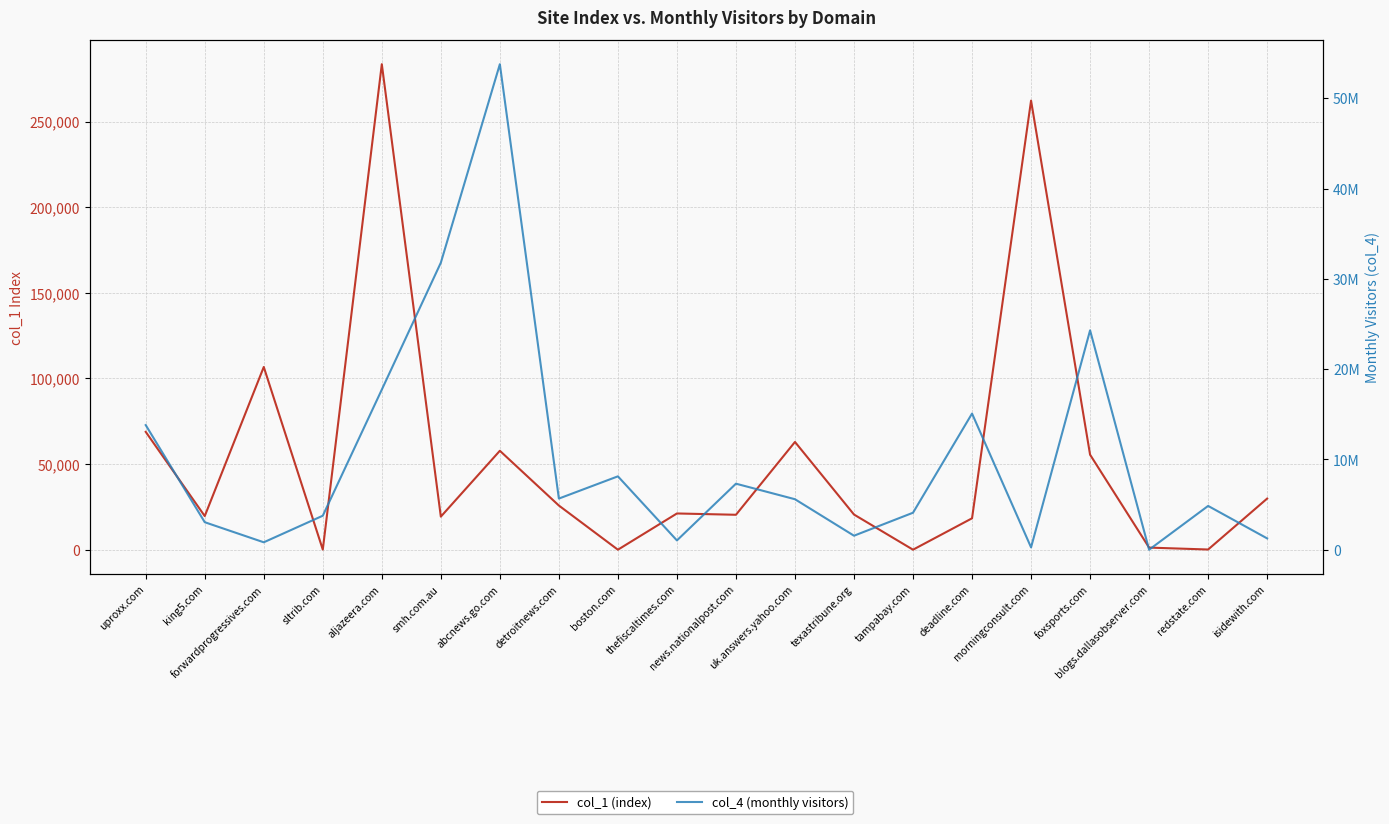

Where is the first local maximum for col_4 (monthly visitors)?

abcnews.go.com